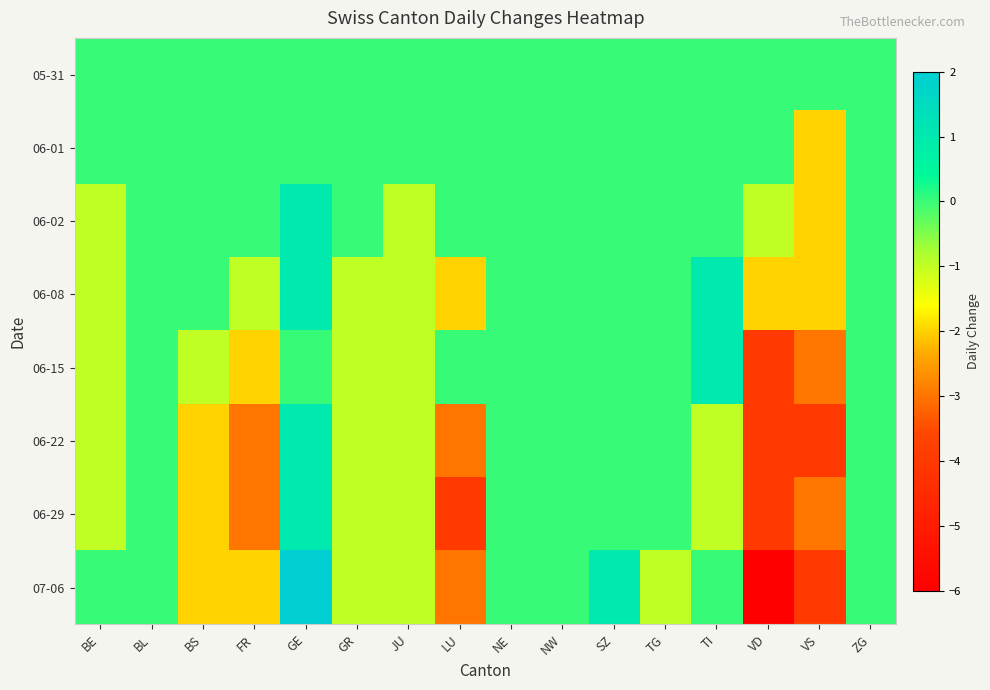

Between TG and VS, which is larger?

TG